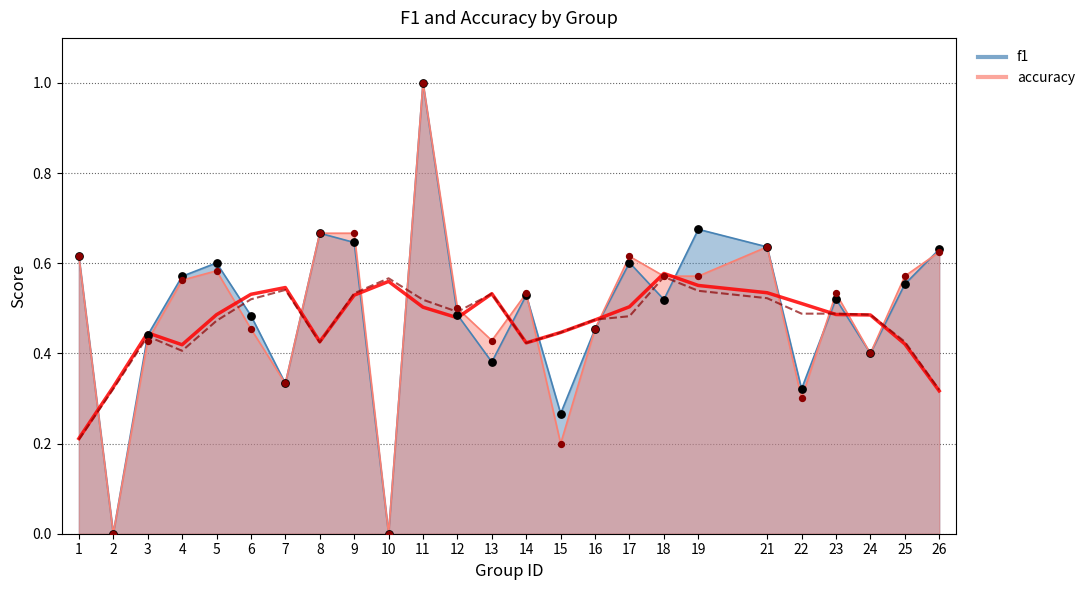

Is the value of accuracy at 2 greater than the value of f1 at 5?

No